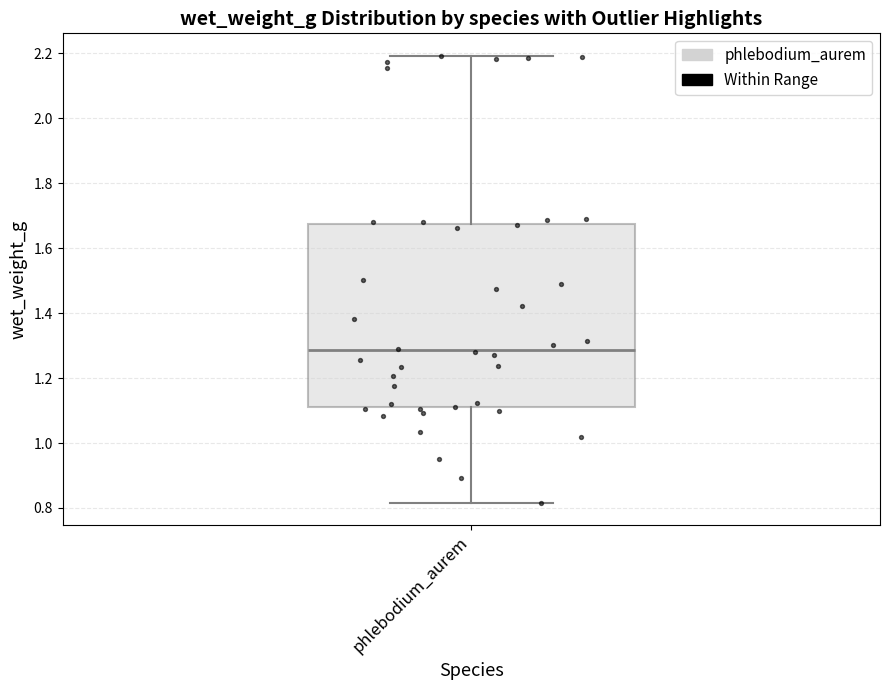

Read this box plot against the y-axis: the position of the median line, the range covered by the box, and the ends of both whiskers. The values are not printed on the chart, so give them approximately, as read against the axis.

median 1.28, box 1.12 to 1.68, whiskers 0.82 to 2.20